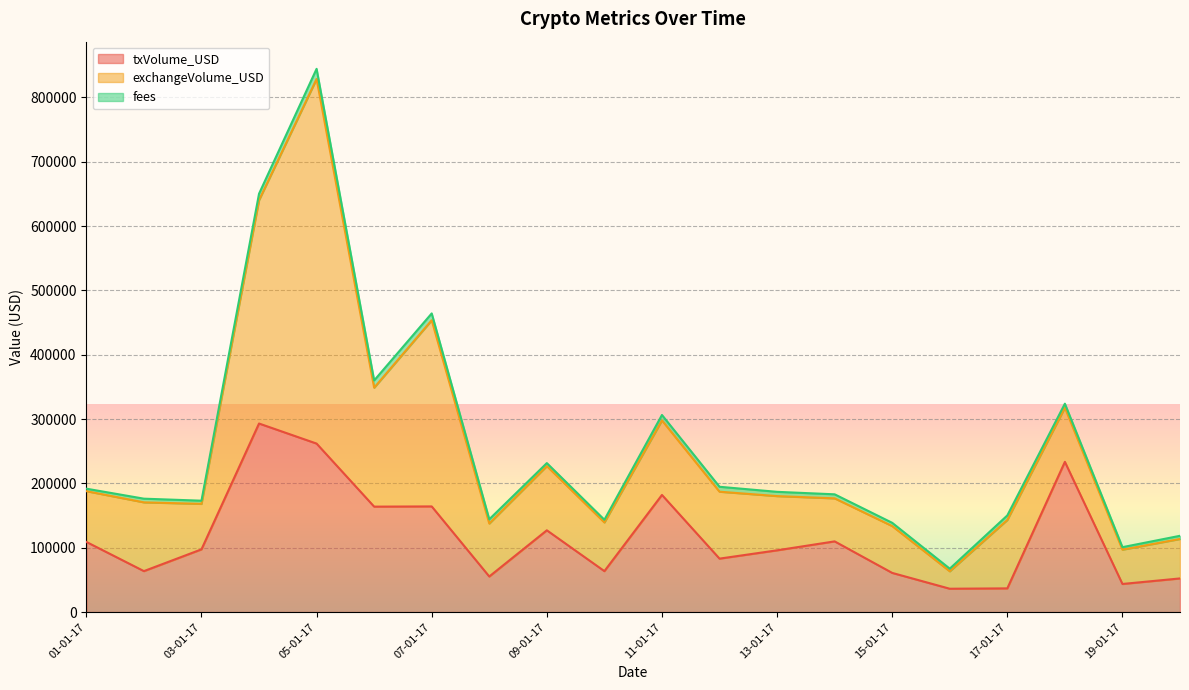

At how many categories does at least one series exceed 52238?

19